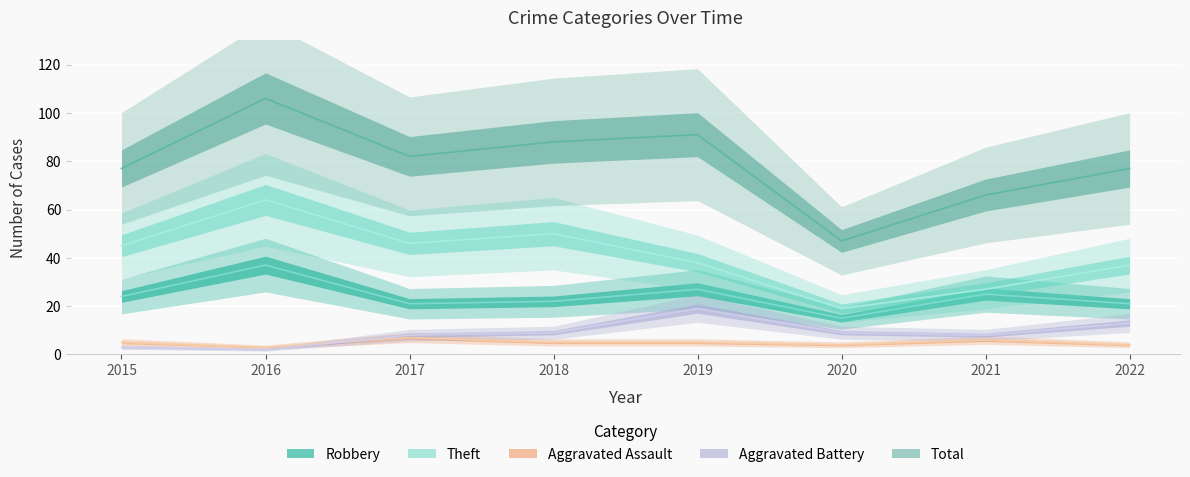

At which label is Aggravated Assault closest to 5?

2015